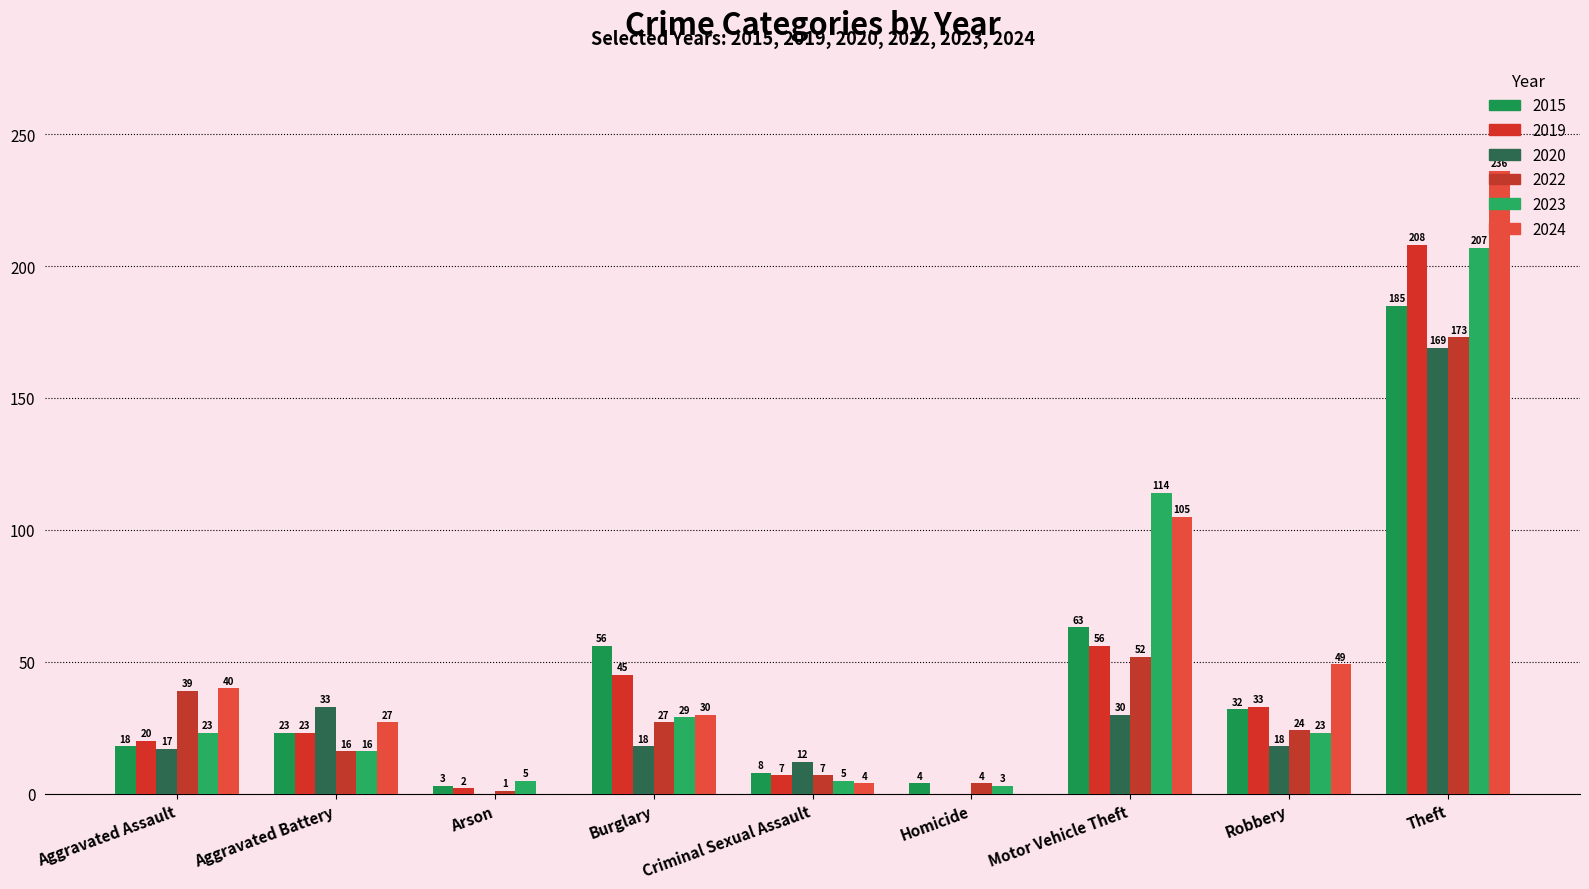

Which series has the largest total across all categories?

2024